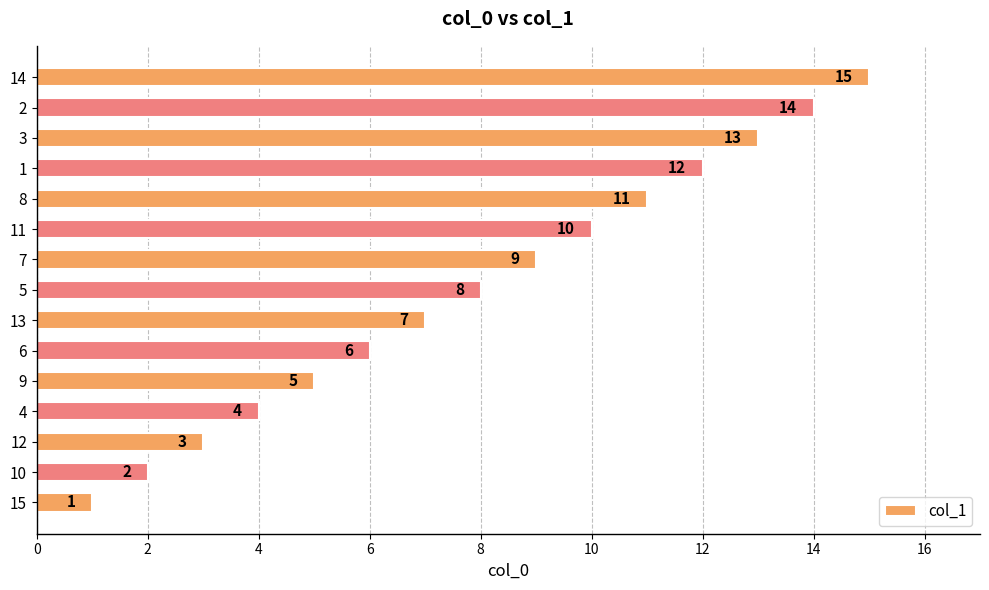

Rank the categories by value from lowest to highest.

15, 10, 12, 4, 9, 6, 13, 5, 7, 11, 8, 1, 3, 2, 14